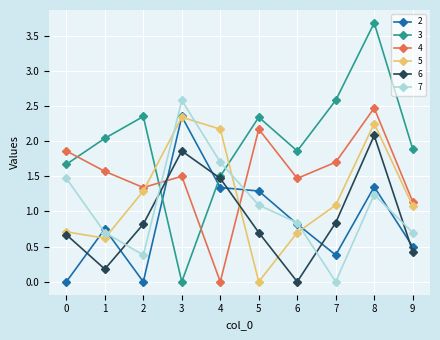

Is it true that 2 equals 0.2 at 1?

False